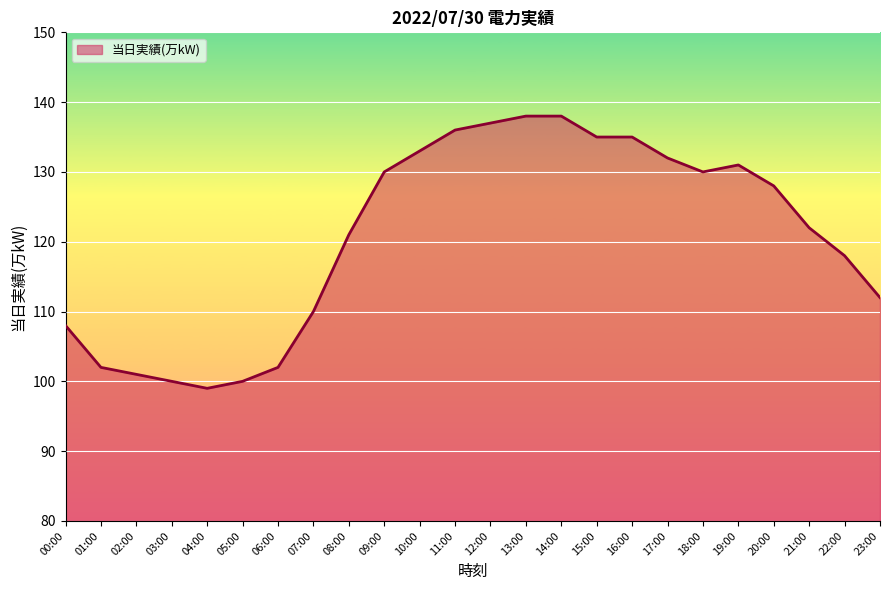

Where is the data nearest to the value 118?

22:00